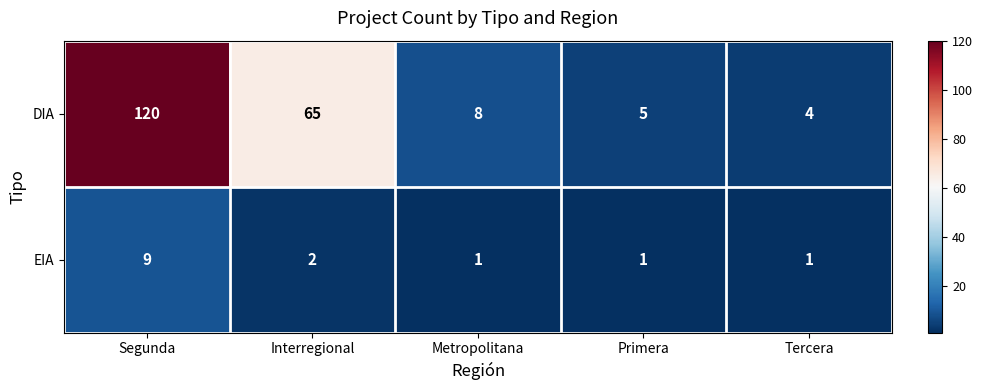

At how many categories does at least one series exceed 37?

2